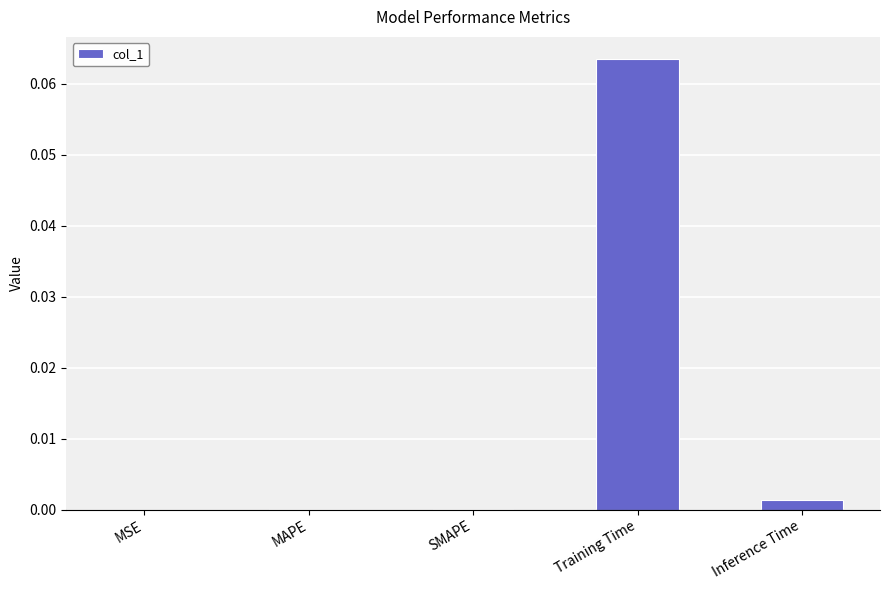

The chart shows a value of 0.0 at Training Time. True or false?

False